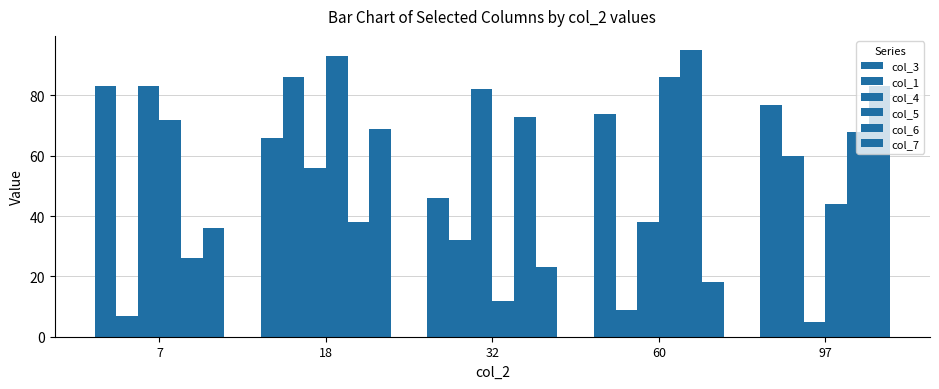

How many data points does each series have?

5